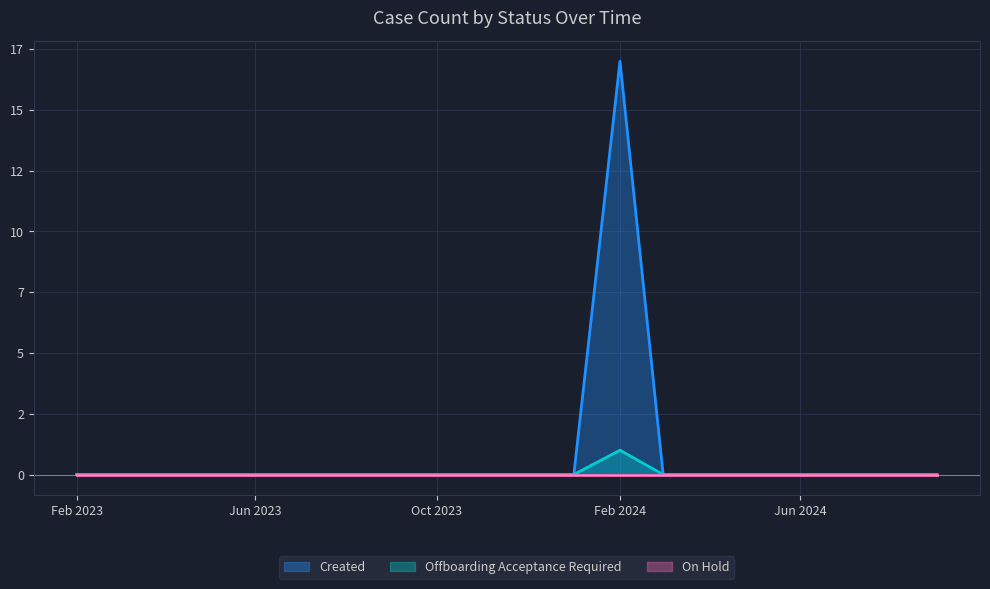

What is the average value of the Created series?

1